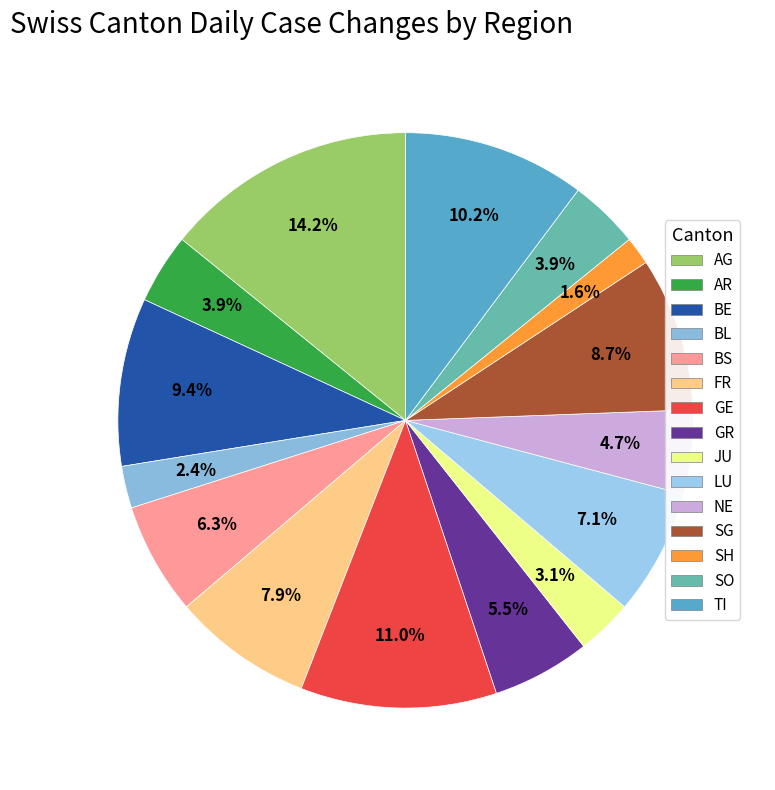

To the nearest percent, what is the difference between the largest and smallest slice percentages?

13%